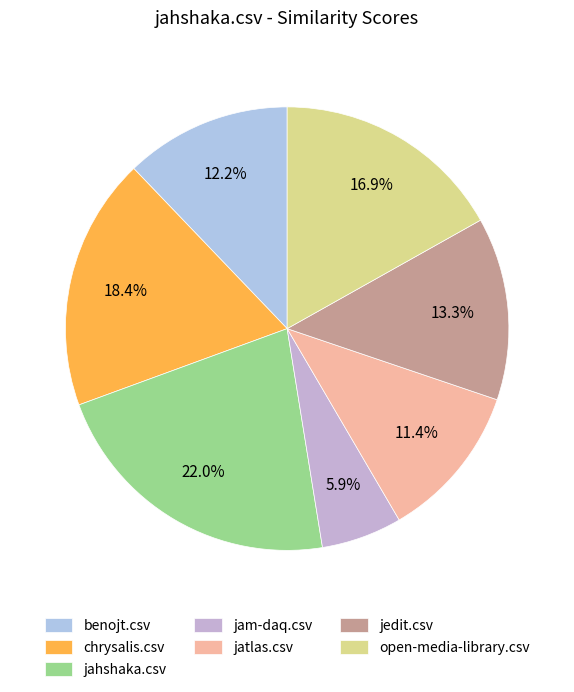

Is jatlas.csv the majority of the pie?

No